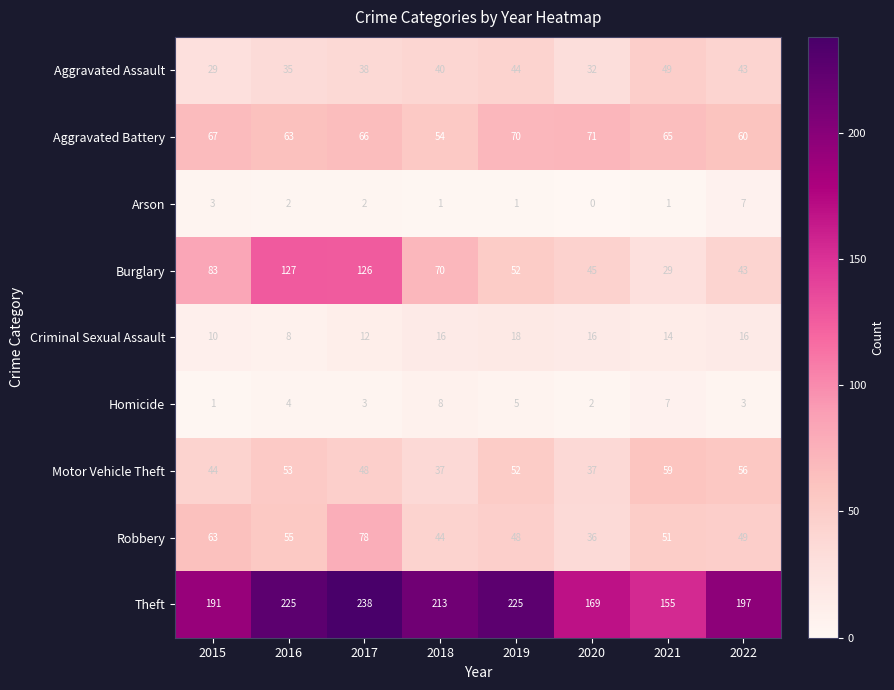

What is the total value across all series at 2022?

474